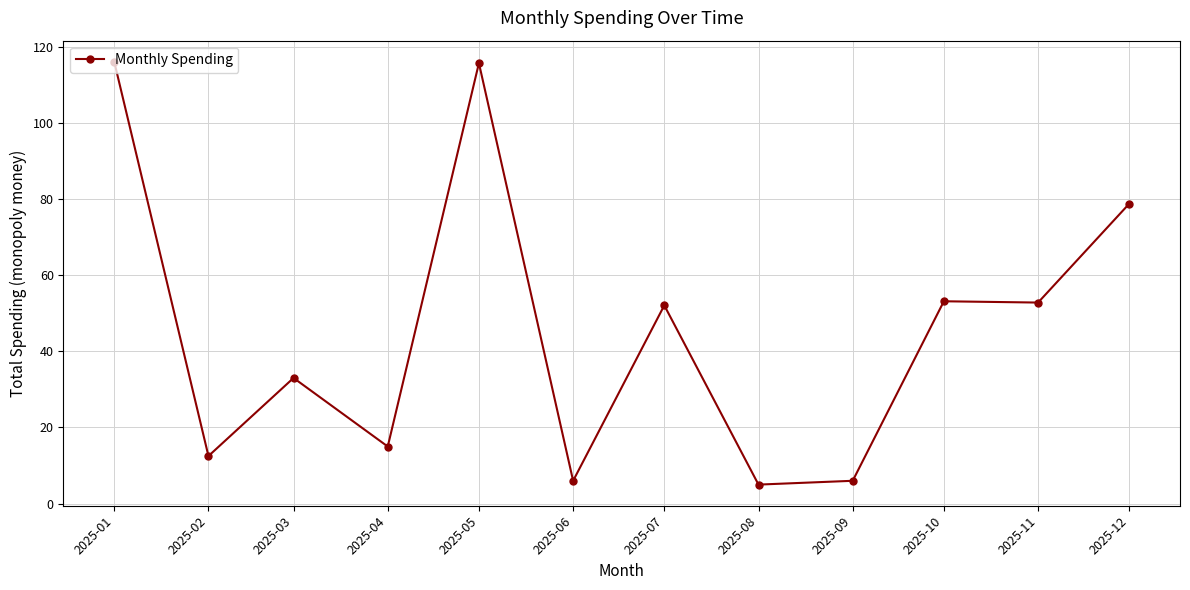

Where does the data first go above 52?

2025-01